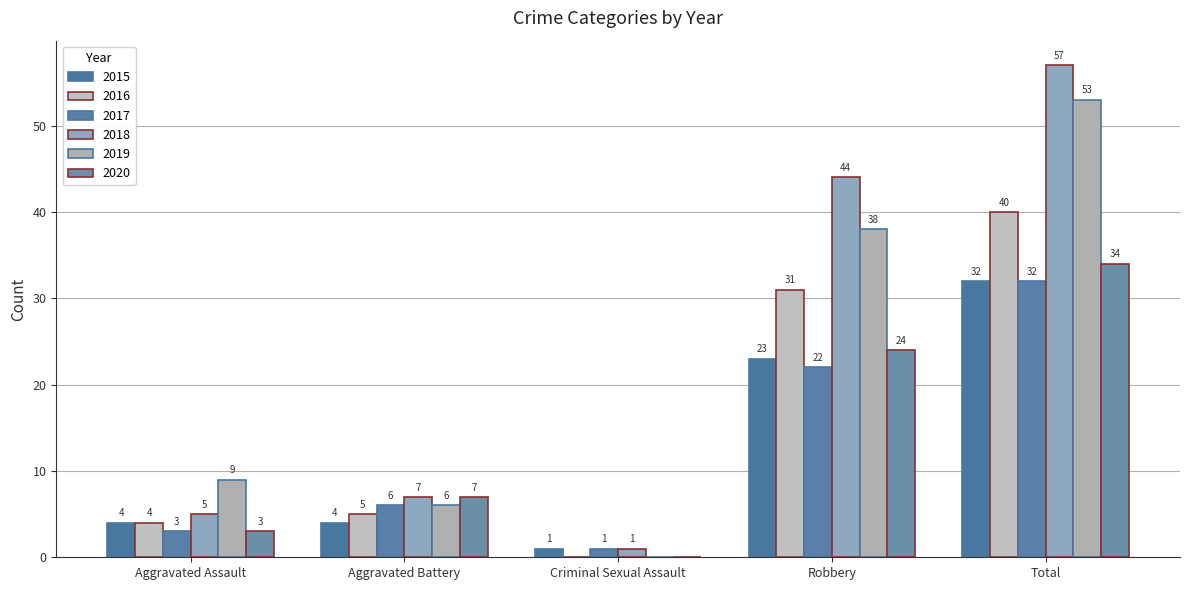

Is it true that 2020 equals 0 at Criminal Sexual Assault?

True